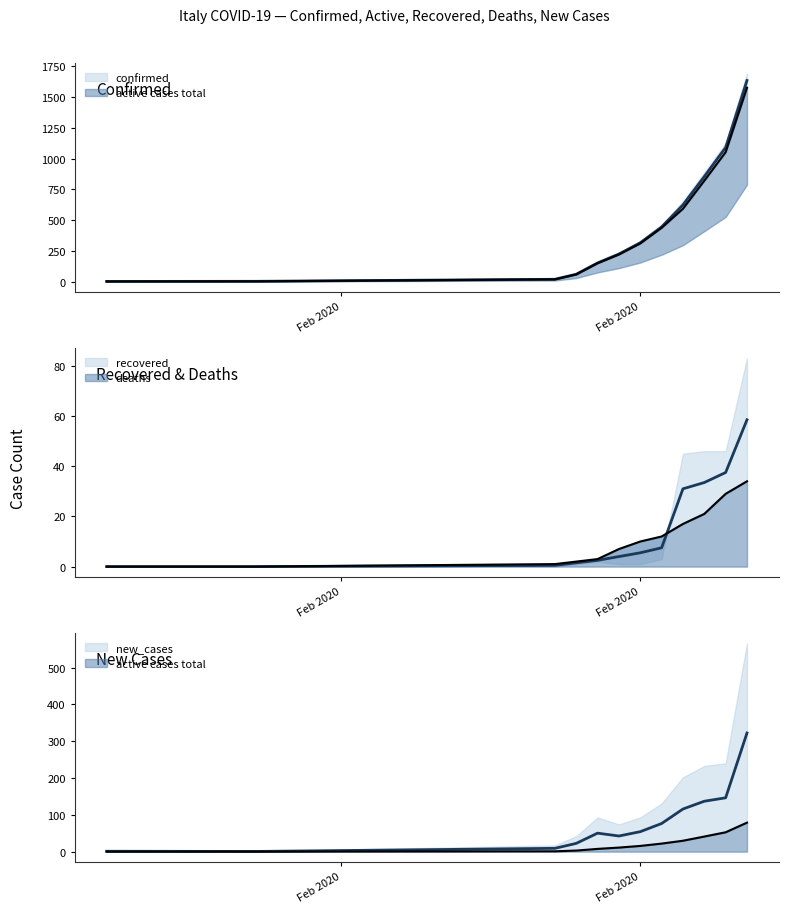

What is the sum of all new_cases values?

978.2